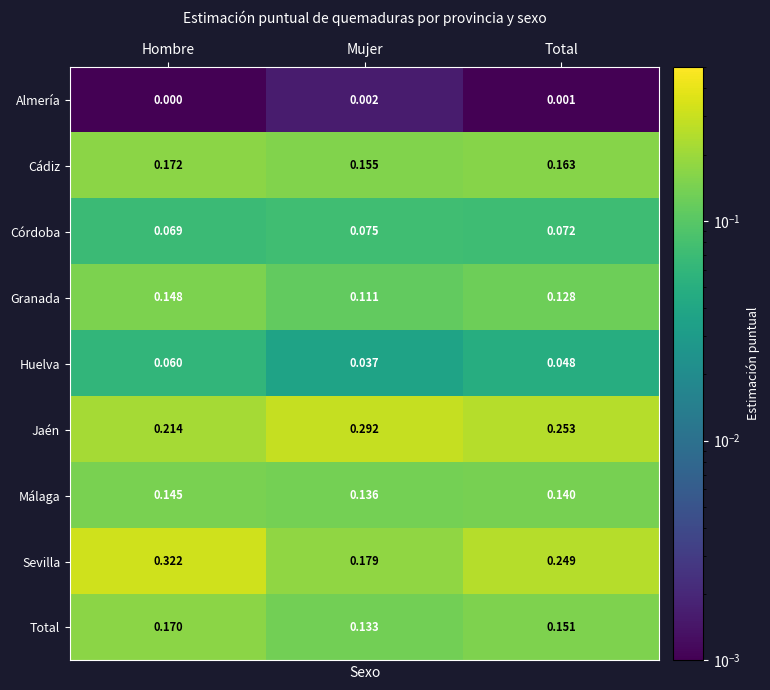

At Mujer, list the series in order from smallest to largest.

Almería, Huelva, Córdoba, Granada, Total, Málaga, Cádiz, Sevilla, Jaén